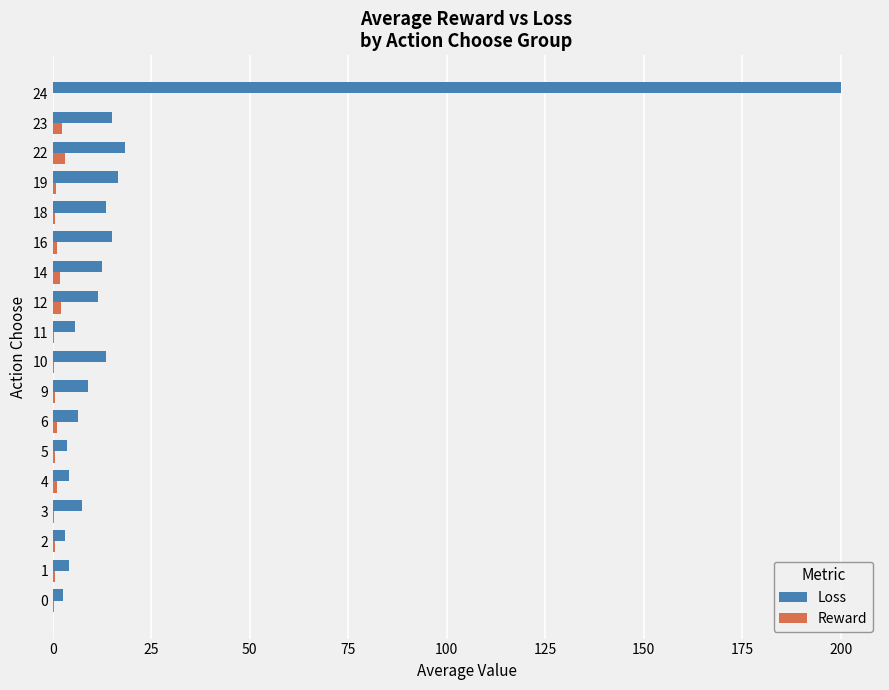

What is the sum of all Loss values?

360.9